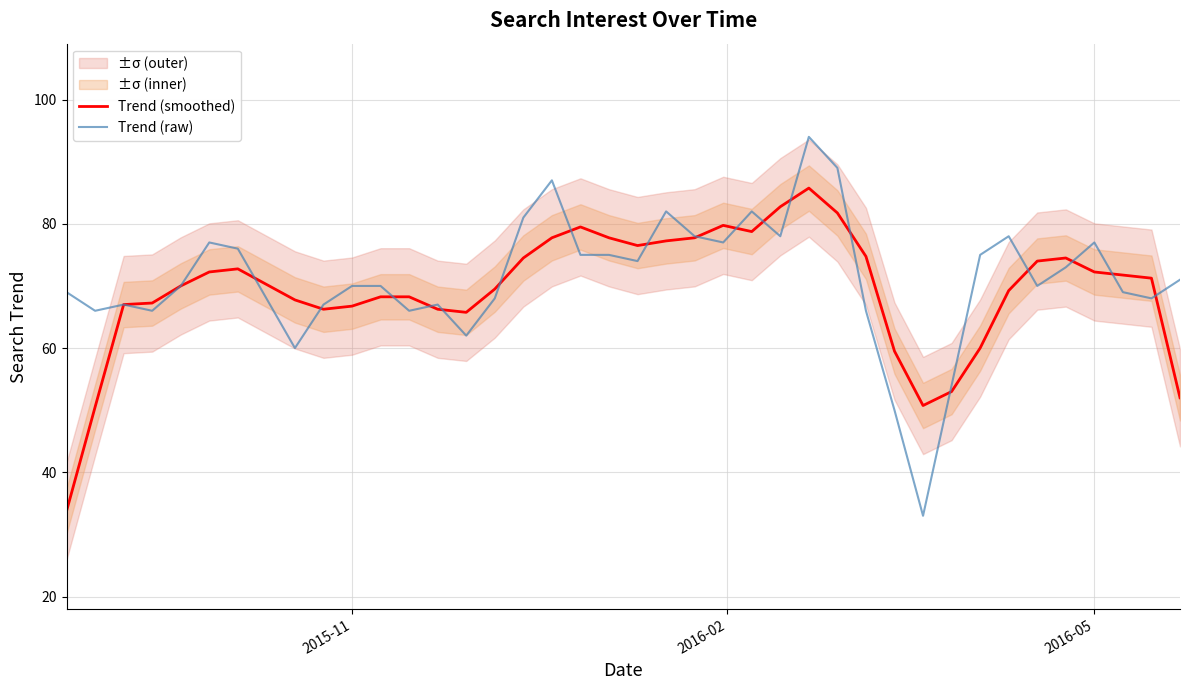

In Trend (raw), how many points are lower than both neighbors (excluding endpoints)?

11